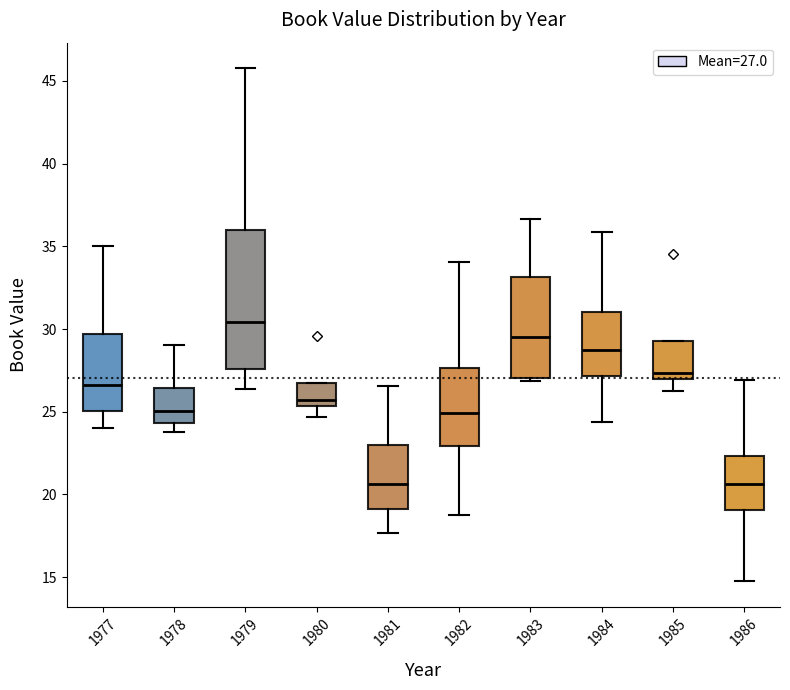

Comparing the boxes themselves (not the whiskers), which one is the tallest?

1979